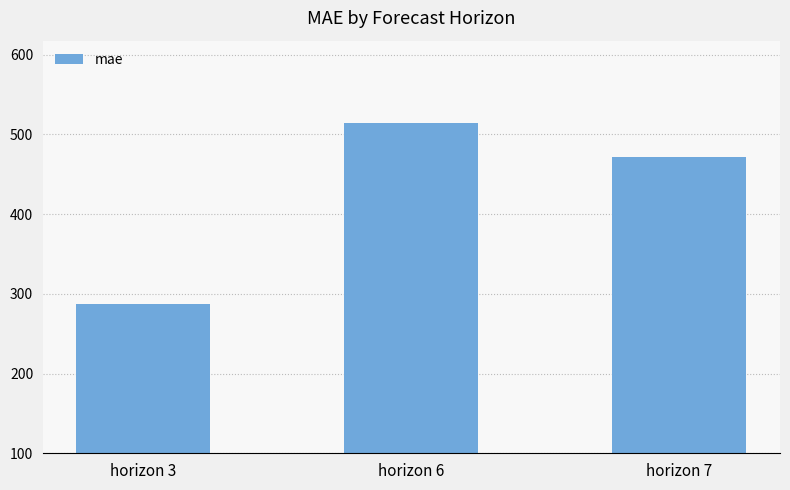

What is the sum of all values?

1273.1